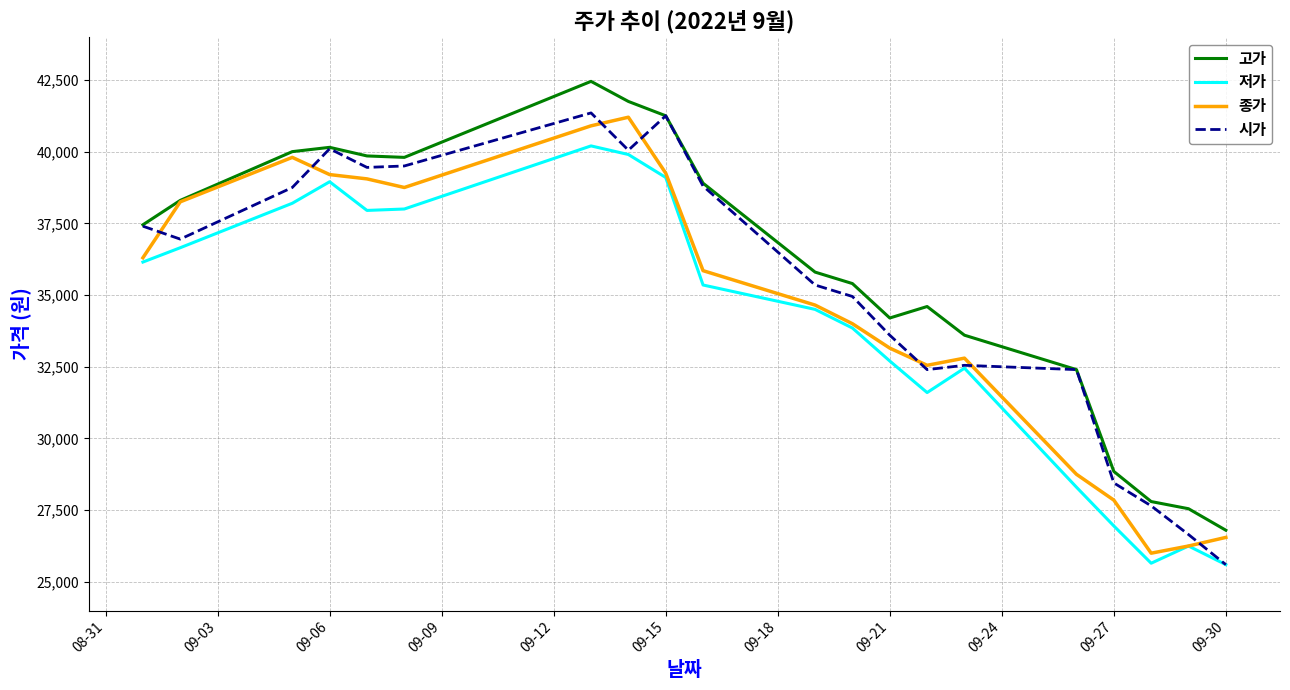

List the series in order of their overall mean, highest first.

고가, 시가, 종가, 저가